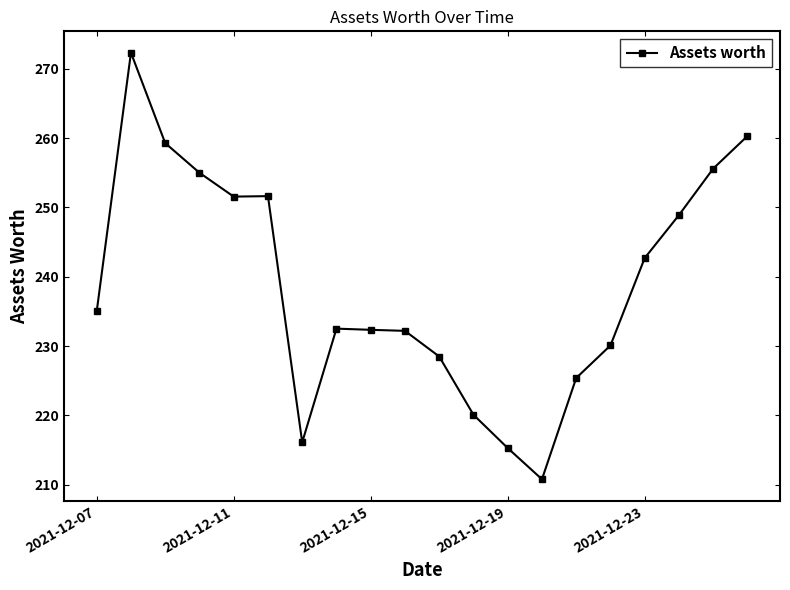

What is the smallest value displayed?

210.8